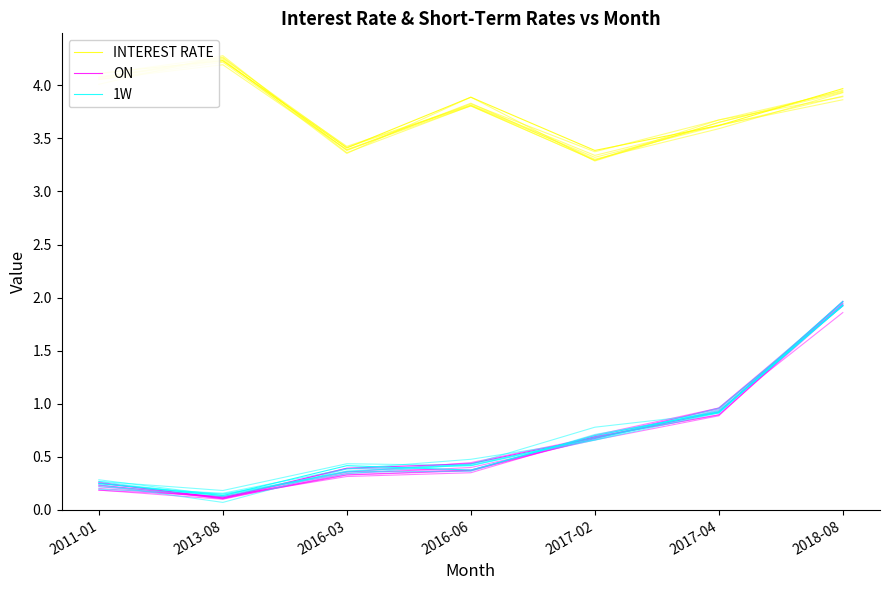

Count the number of categories in the chart.

7